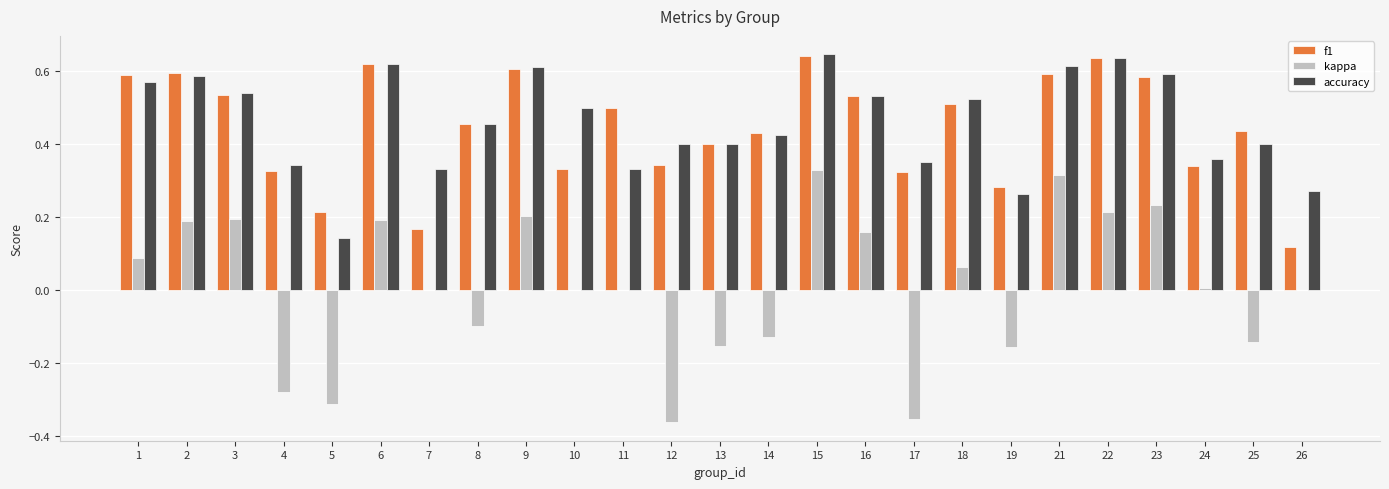

The value of accuracy at 6 is 0.2. True or false?

False